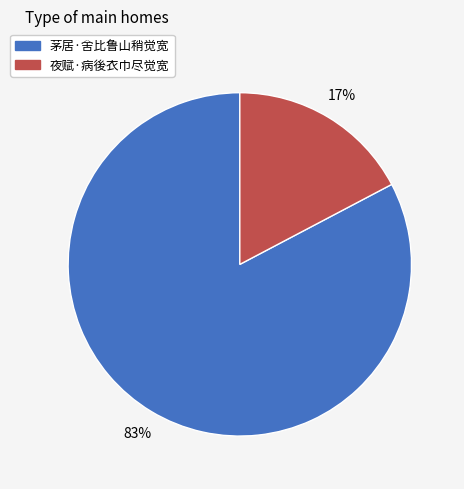

Which has a higher value, 夜赋·病後衣巾尽觉宽 or 茅居·舍比鲁山稍觉宽?

茅居·舍比鲁山稍觉宽